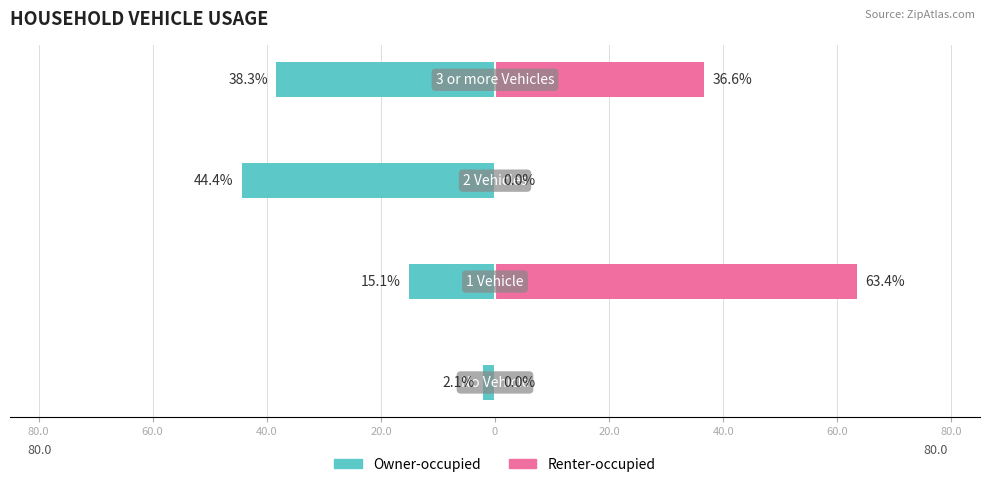

Reading left to right, what are all the values shown in this chart?

Owner-occupied: -2.1	-15.1	-44.4	-38.3
Renter-occupied: 0.0	63.4	0.0	36.6